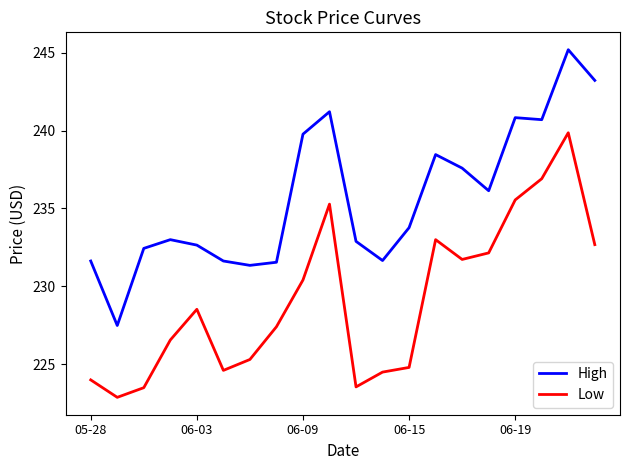

Which series has the largest range (max minus min)?

High